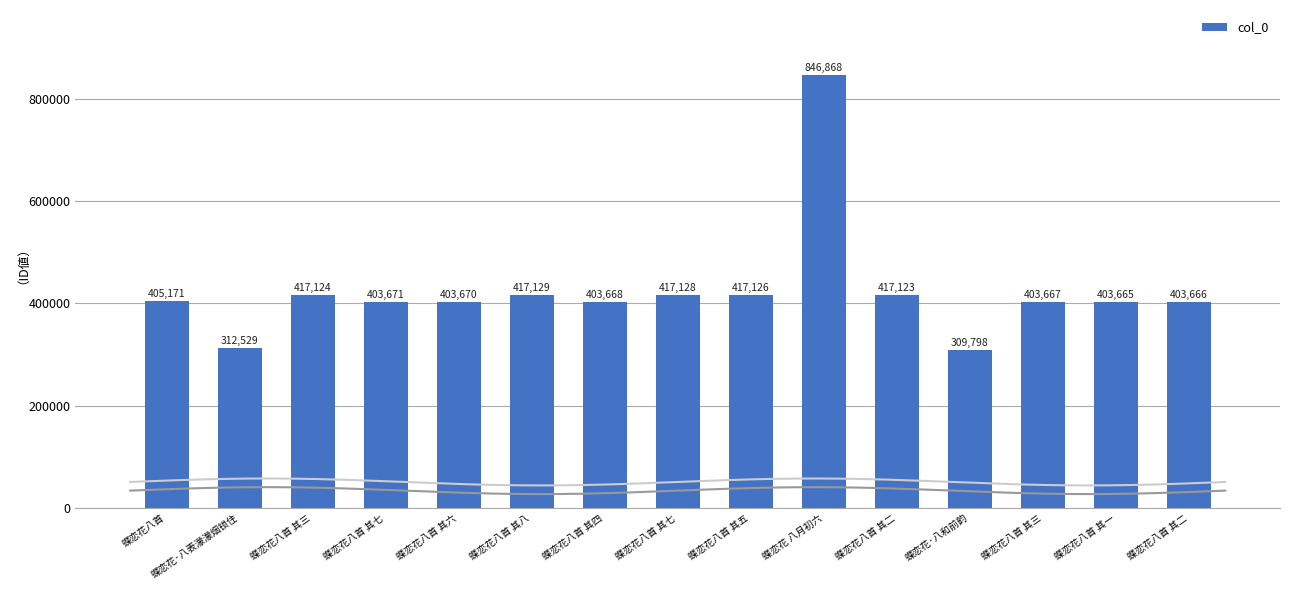

What is the difference between the maximum and second lowest values?

534339